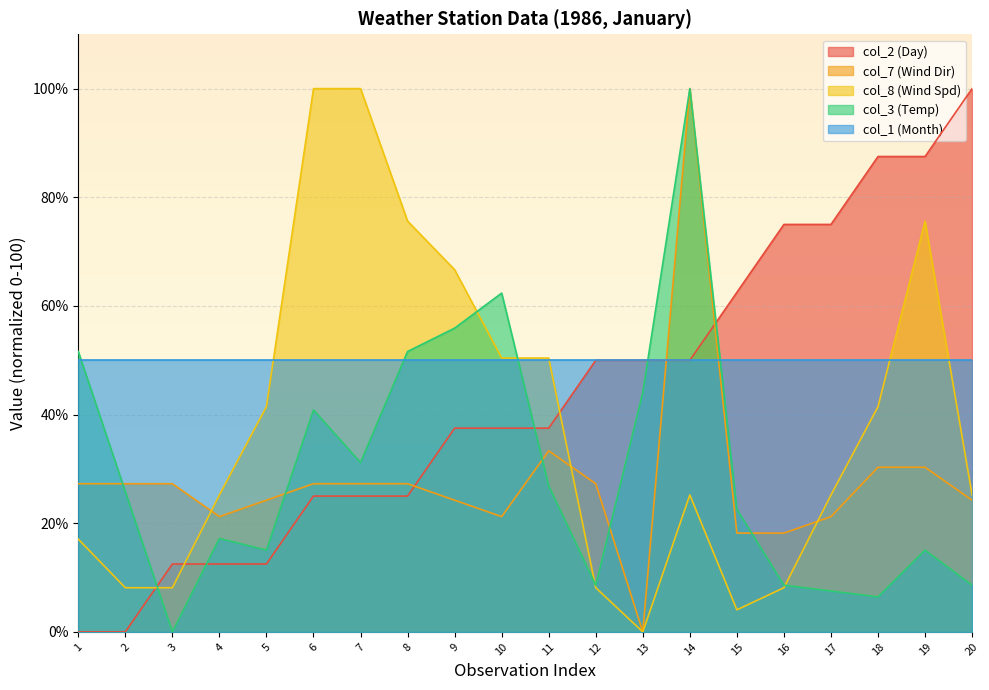

Is the value of col_2 (Day) at 4 greater than the value of col_8 (Wind Spd) at 9?

No